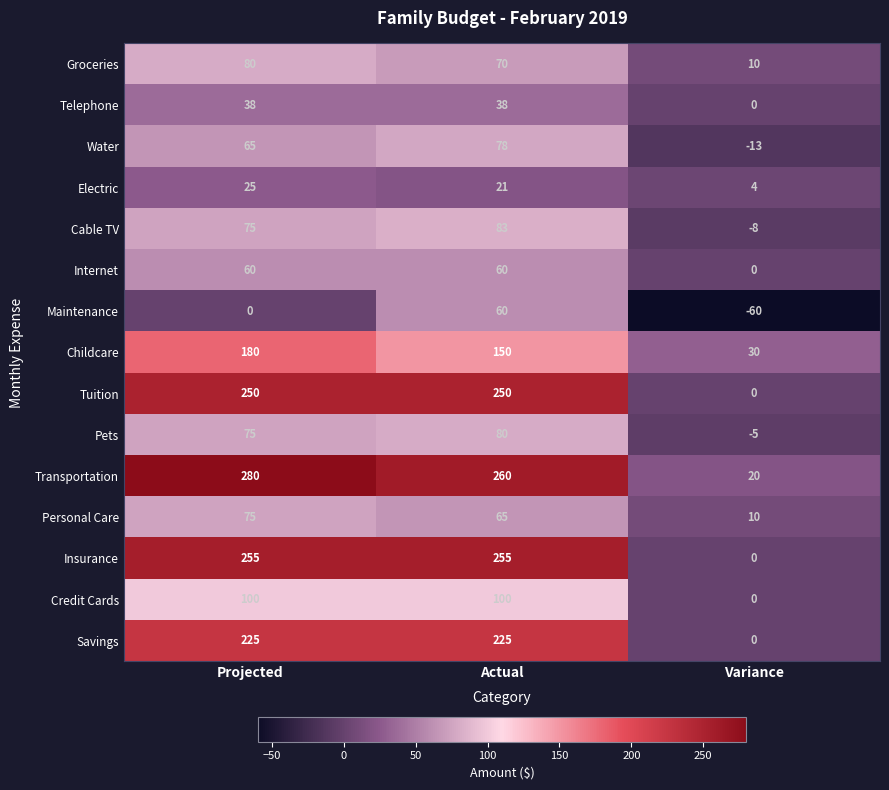

Which series changed the most between Actual and Variance?

Insurance